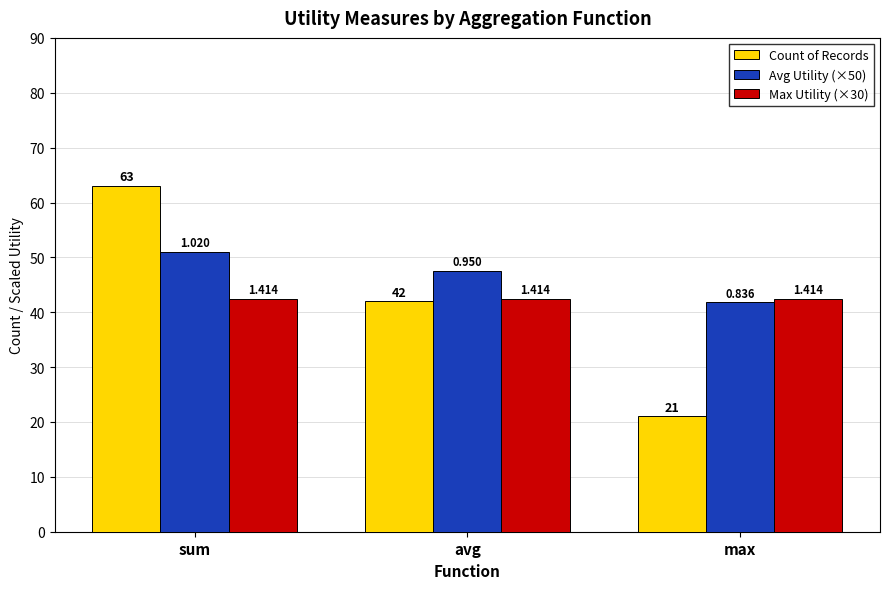

What position from the left is sum?

1